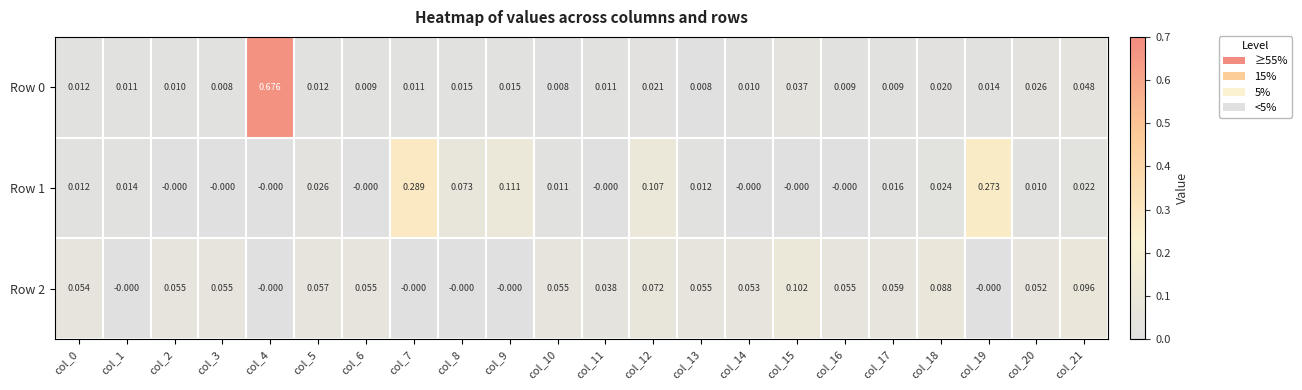

How many distinct data groups are displayed?

3